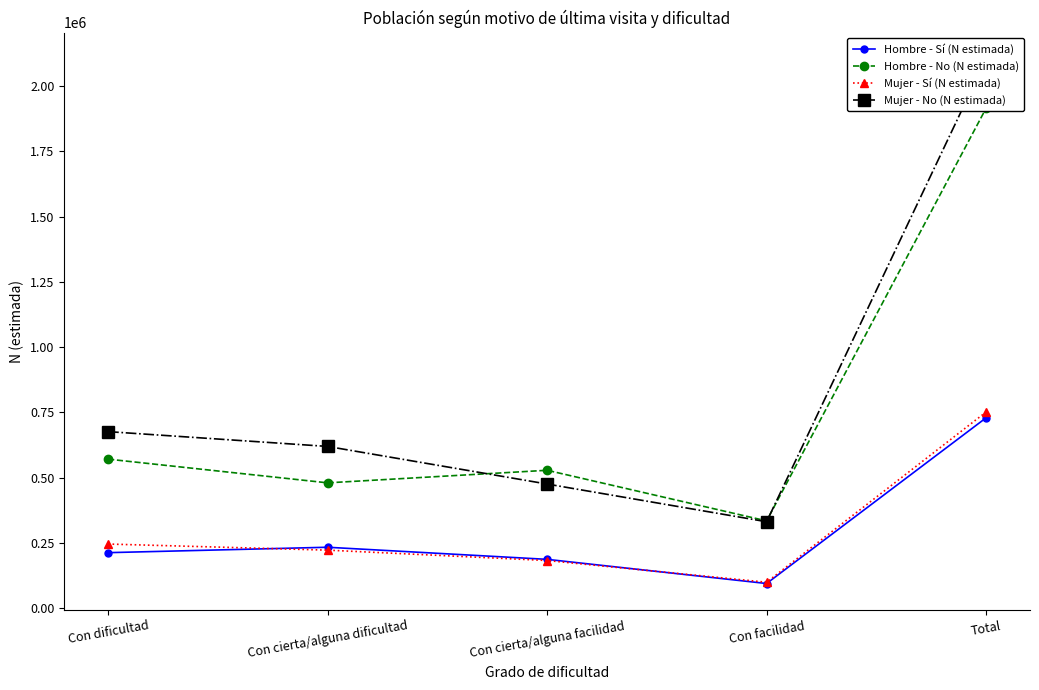

Which series has the widest spread of values?

Mujer - No (N estimada)